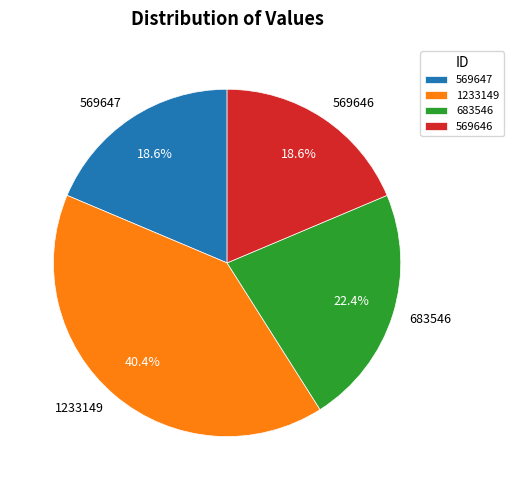

Combined, do 683546 and 1233149 account for over 50%?

Yes